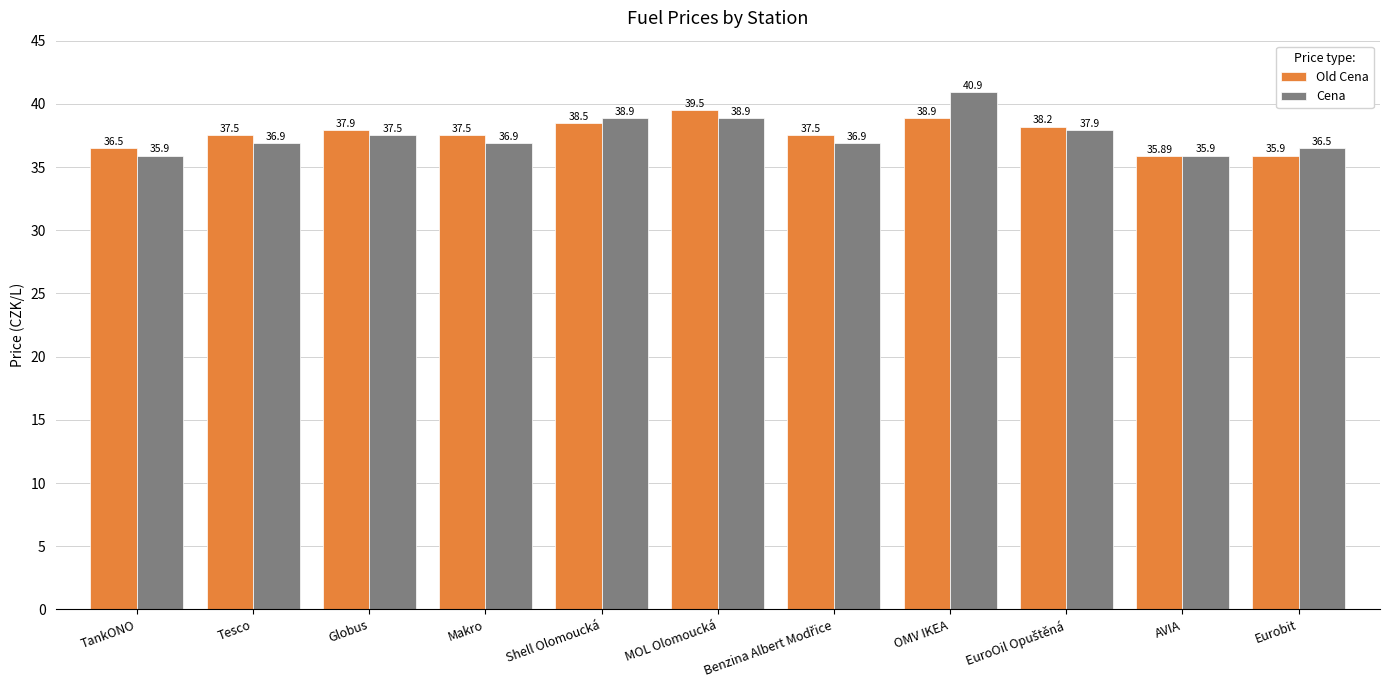

How many series are shown in this chart?

2